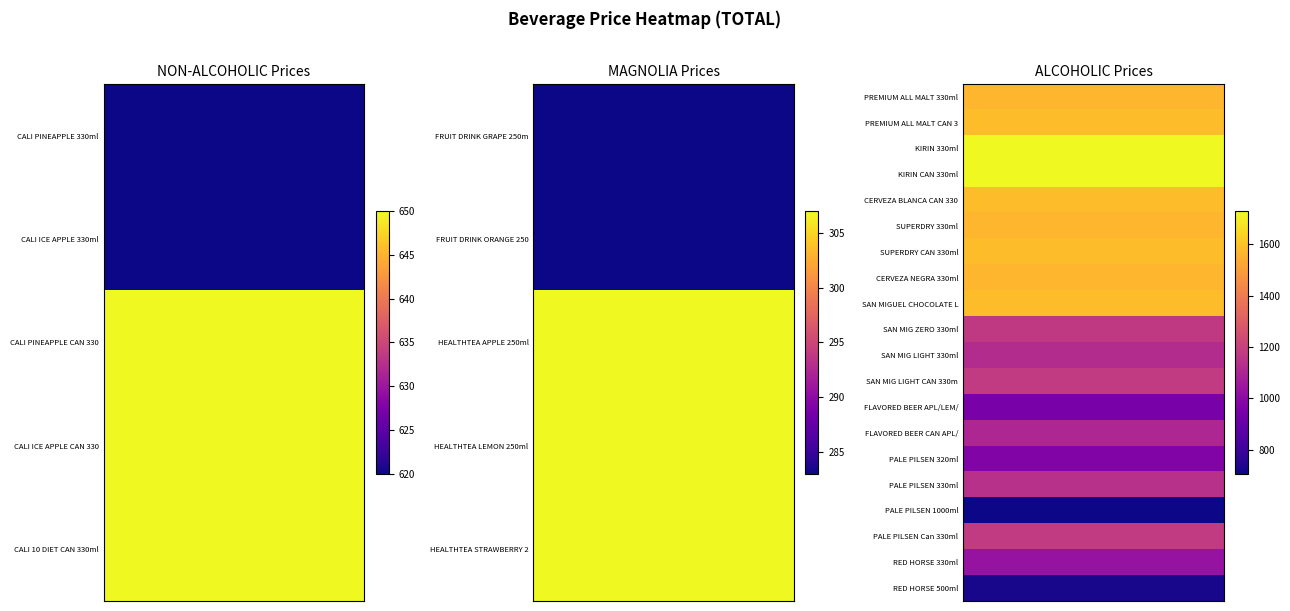

What value does the SAN MIG LIGHT 330ml series have at ALCOHOLIC, to the nearest 10?

1120